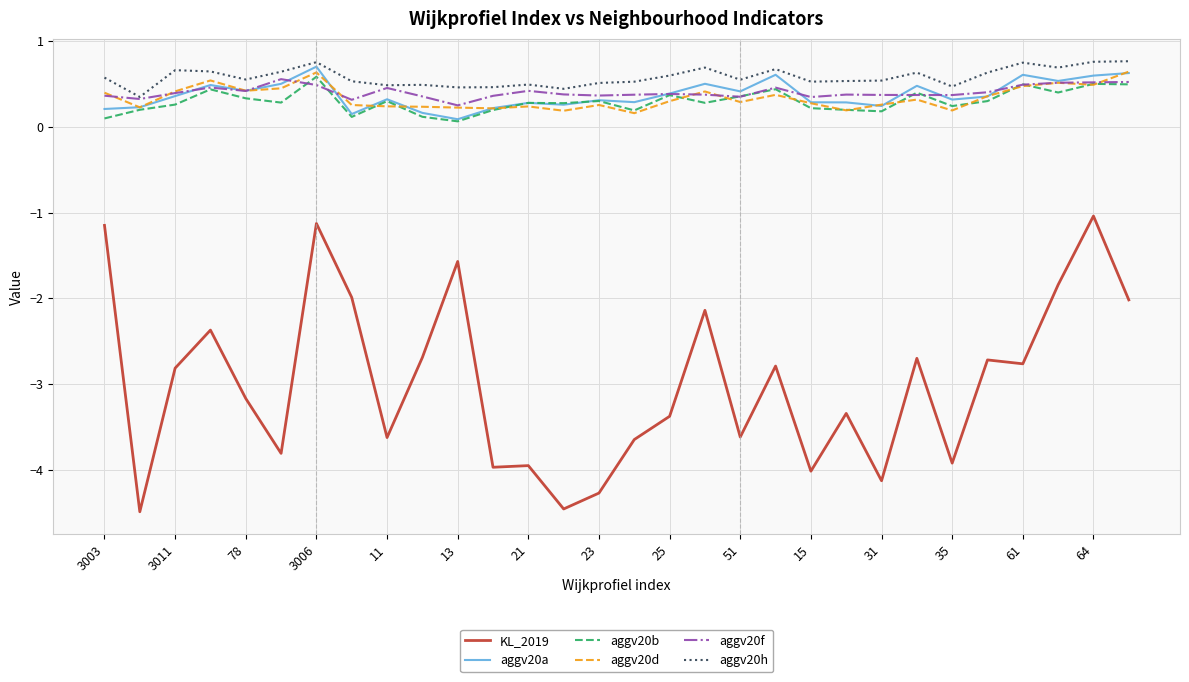

What are all the series names shown in the legend?

KL_2019, aggv20a, aggv20b, aggv20d, aggv20f, aggv20h